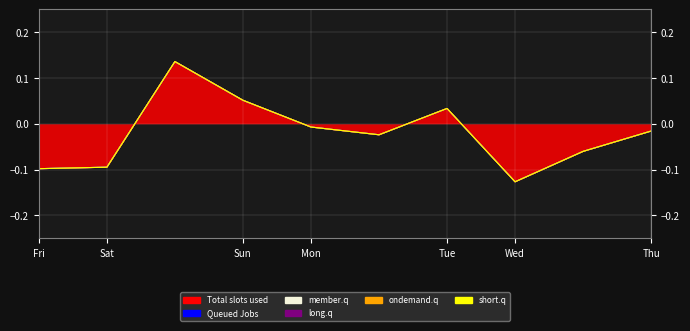

Rank the series at 2 from highest to lowest value.

Total slots used, Queued Jobs, member.q, long.q, ondemand.q, short.q